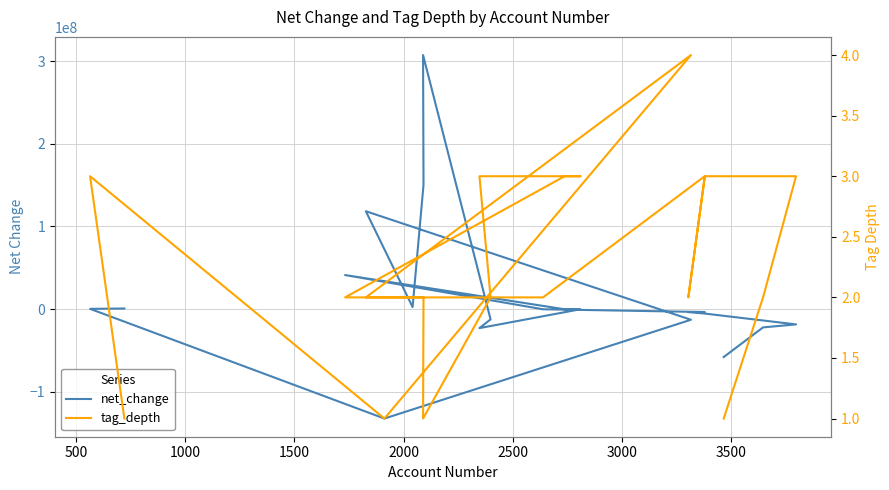

Rank the series by their average value, from lowest to highest.

tag_depth, net_change